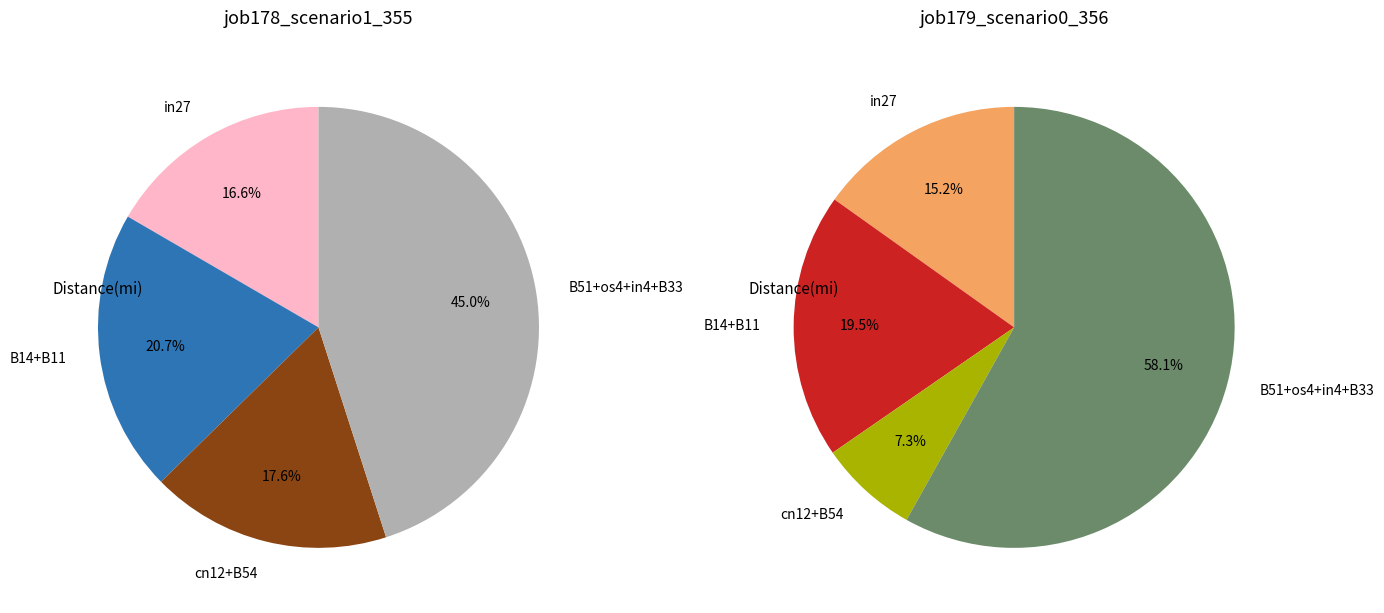

True or false: B33 accounts for 11% of the total.

False